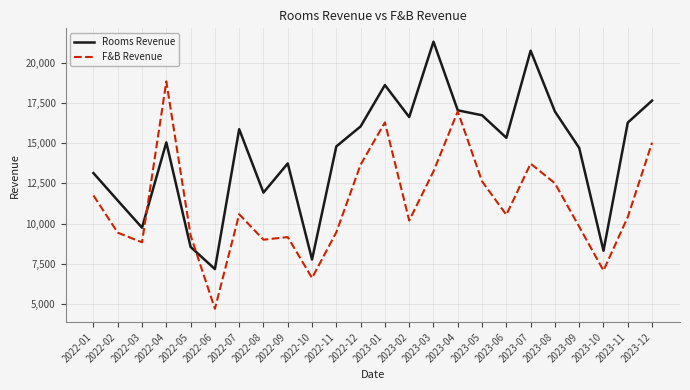

What is the difference between the F&B Revenue values at 2023-09 and 2022-06?

5096.5